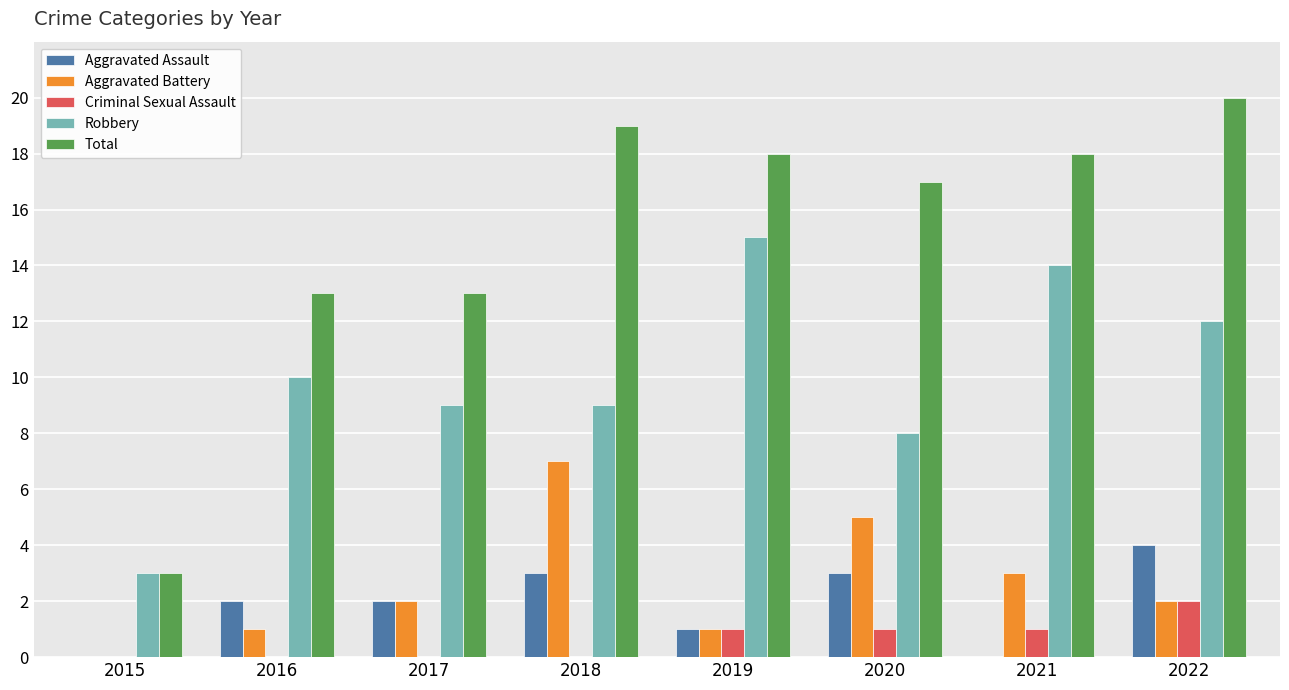

Reading right to left, what are all the values shown in this chart?

Aggravated Assault: 2022=4	2021=0	2020=3	2019=1	2018=3	2017=2	2016=2	2015=0
Aggravated Battery: 2022=2	2021=3	2020=5	2019=1	2018=7	2017=2	2016=1	2015=0
Criminal Sexual Assault: 2022=2	2021=1	2020=1	2019=1	2018=0	2017=0	2016=0	2015=0
Robbery: 2022=12	2021=14	2020=8	2019=15	2018=9	2017=9	2016=10	2015=3
Total: 2022=20	2021=18	2020=17	2019=18	2018=19	2017=13	2016=13	2015=3